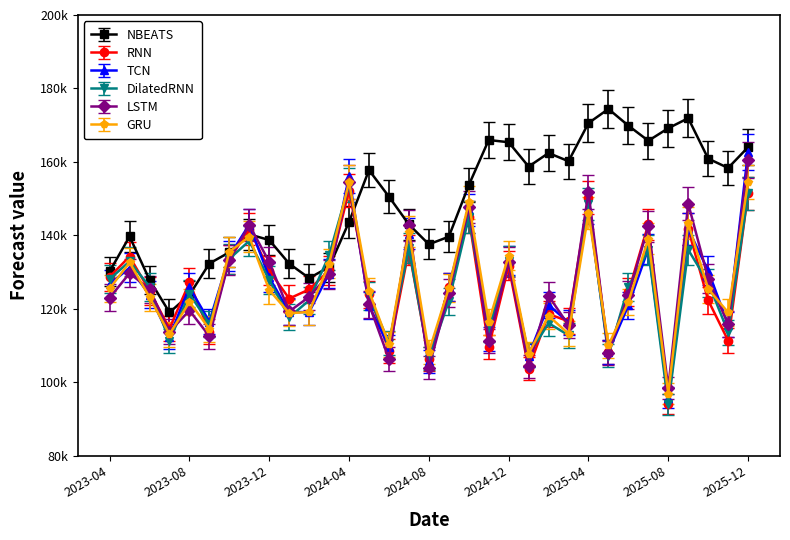

Between which two adjacent categories do RNN and DilatedRNN first intersect?

2023-05 and 2023-06